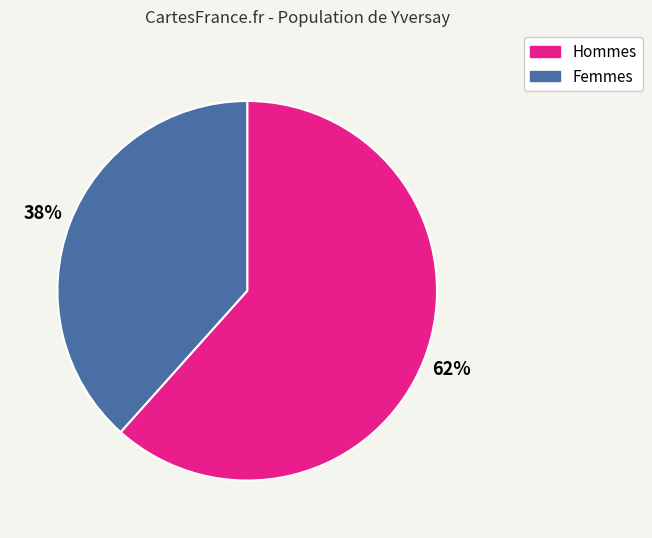

To the nearest percent, what is the average slice percentage?

50%